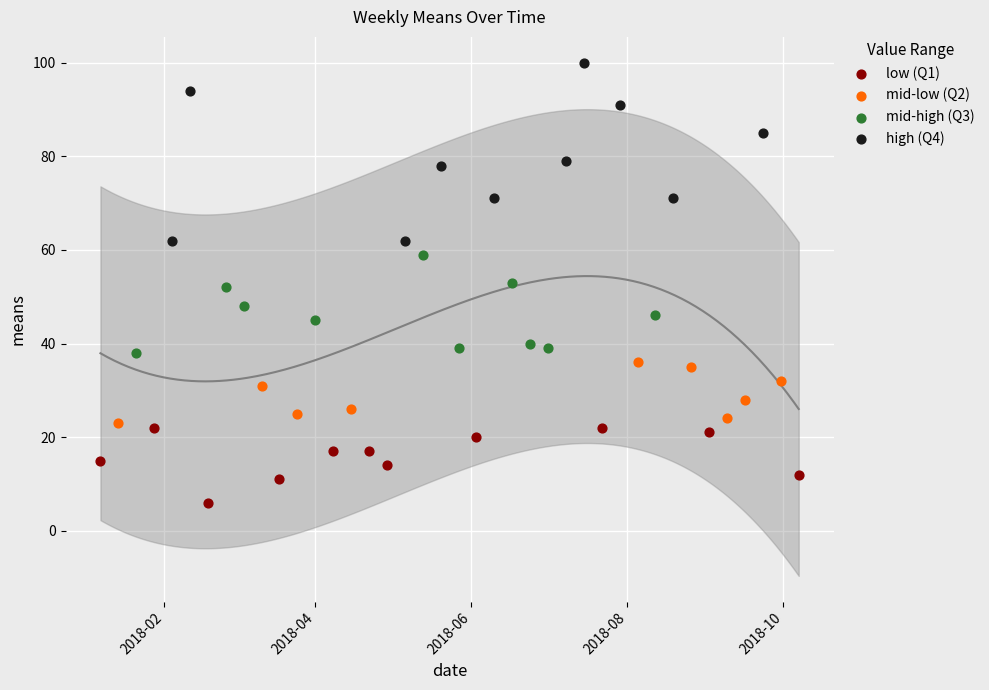

Which series reaches the minimum Y coordinate?

low (Q1)